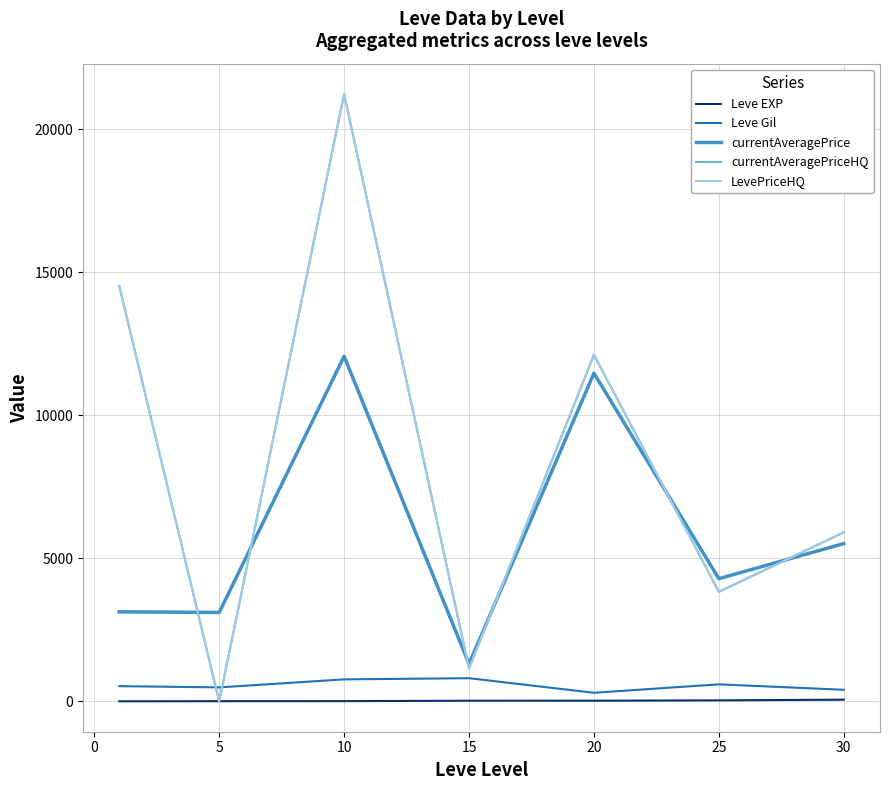

Which series has the largest range (max minus min)?

currentAveragePriceHQ